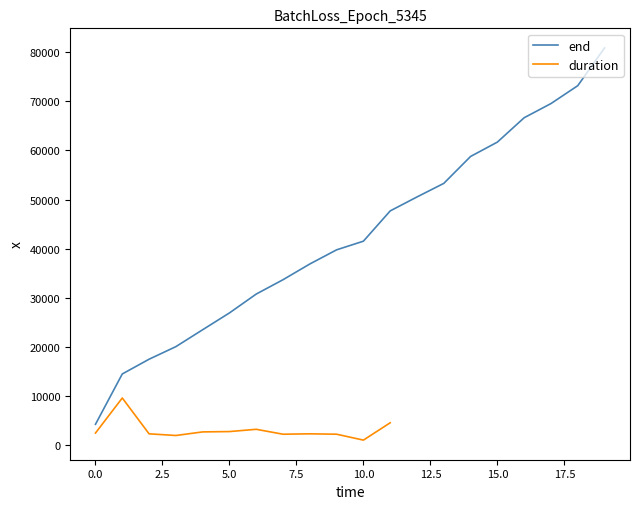

The value of end at 5.0 is 26920. True or false?

True